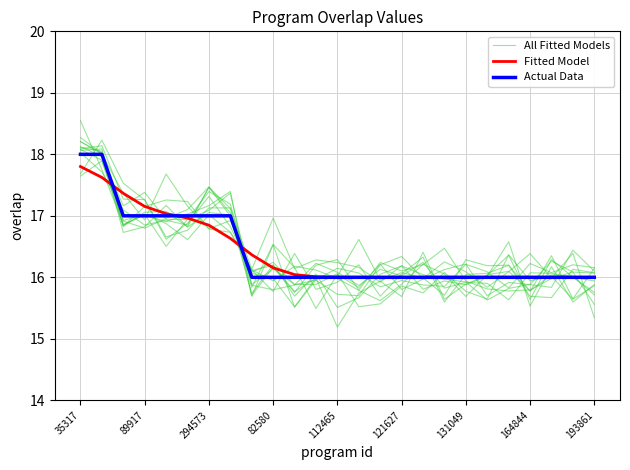

How many lines are shown in the chart?

3